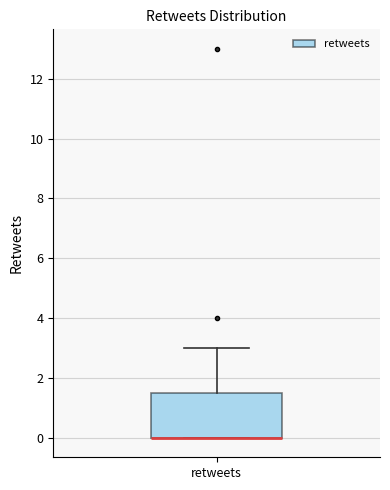

Where does the upper whisker of the box for retweets end on the y-axis? The values are not printed on the chart, so give them approximately, as read against the axis.

3.0